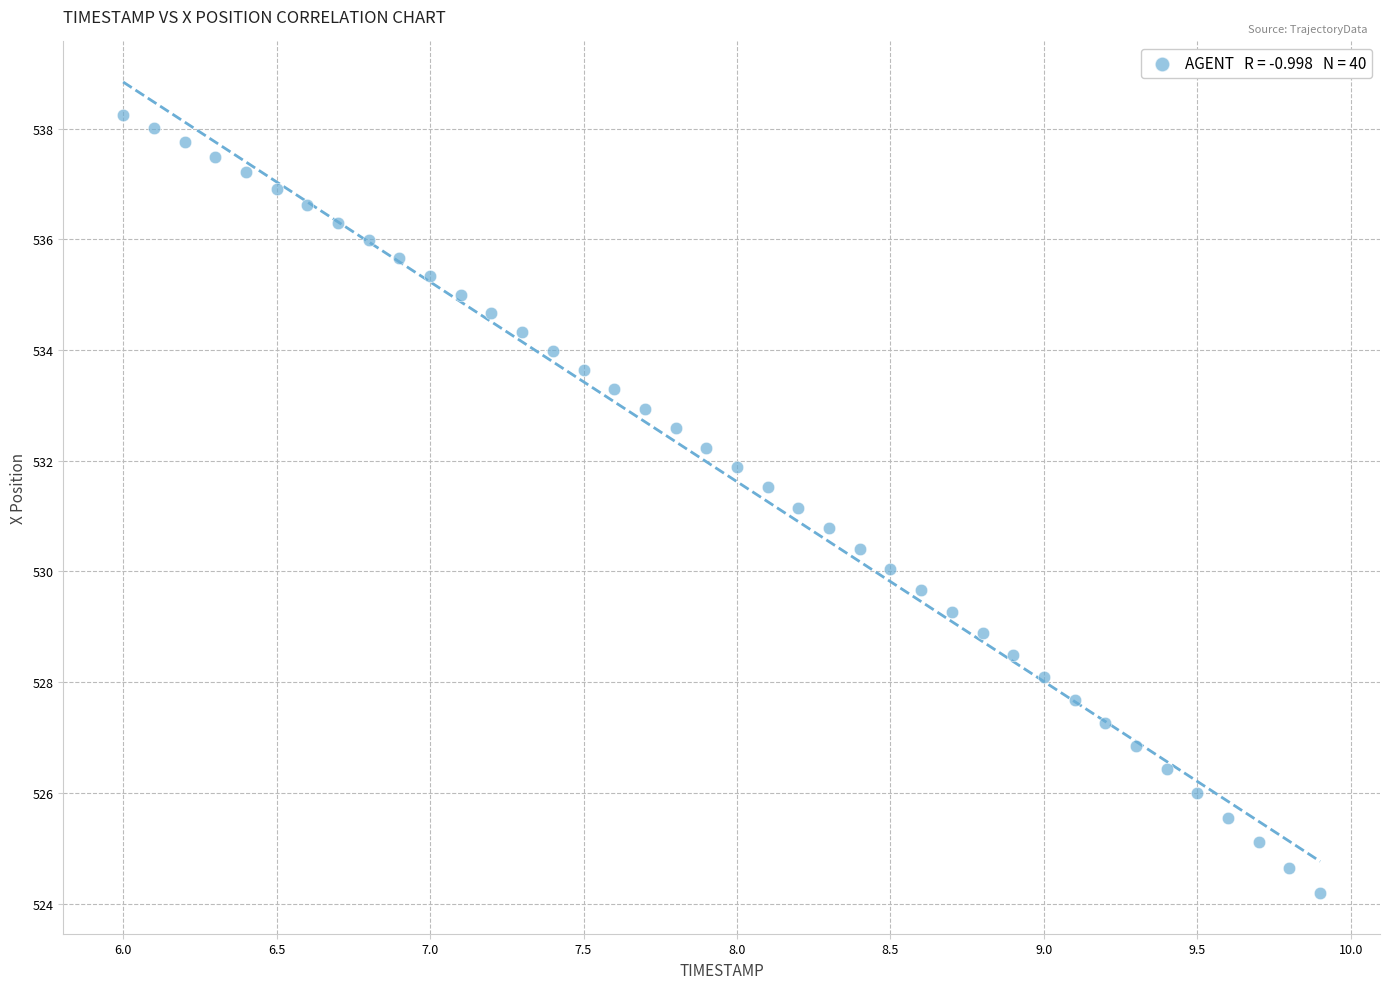

What is the range of Y values (max minus min)?

14.1